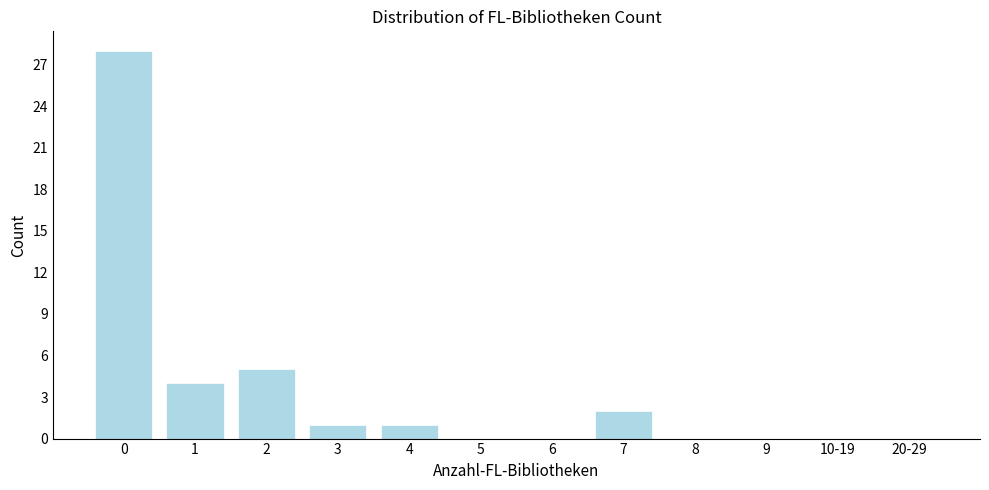

Reading left to right, what are all the values shown in this chart?

0=28	1=4	2=5	3=1	4=1	5=0	6=0	7=2	8=0	9=0	10-19=0	20-29=0